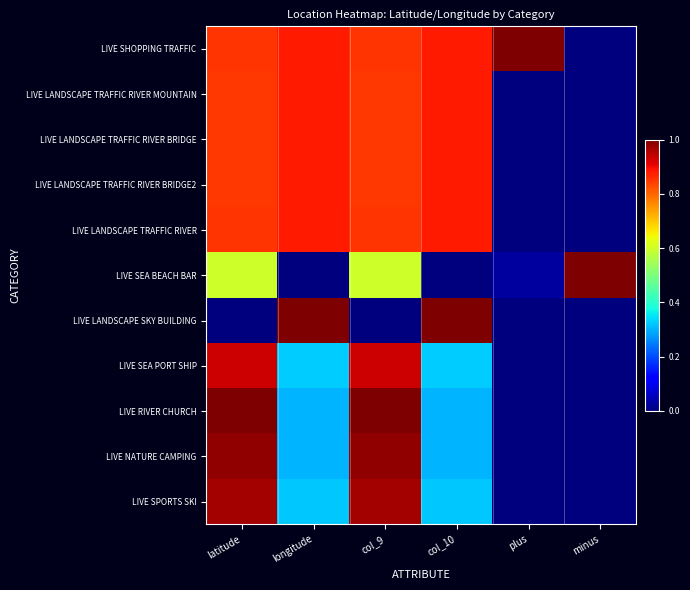

Between col_10 and col_9, which is larger?

col_10